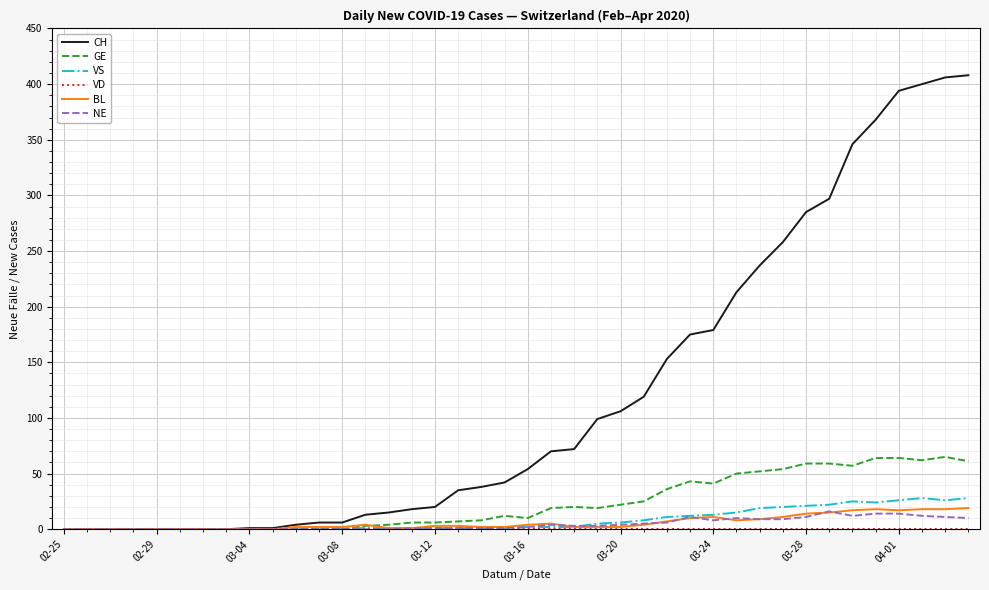

Which series has the largest total across all categories?

CH